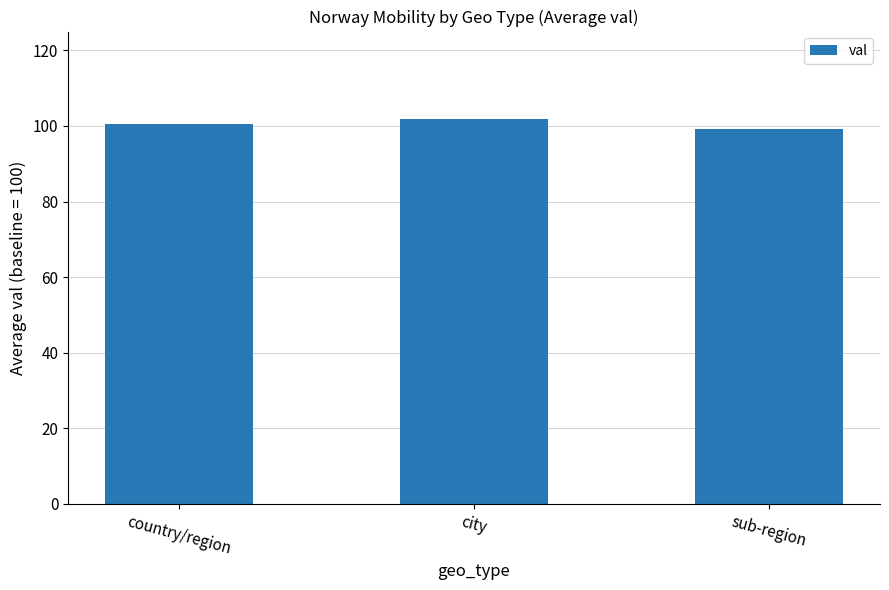

Where does the data first go above 100?

country/region